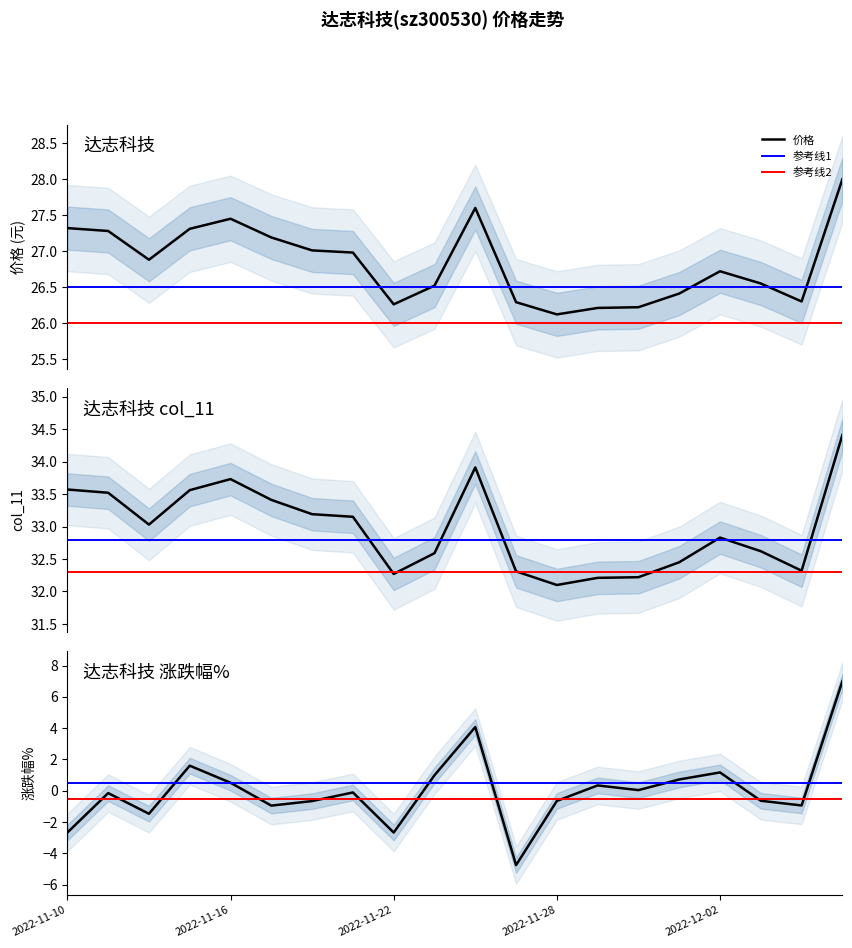

What is the difference between the maximum and minimum values in the col_11 series?

2.3